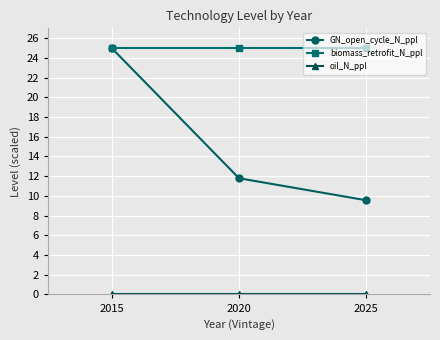

What is the difference between the highest and lowest values at 2025?

25.0